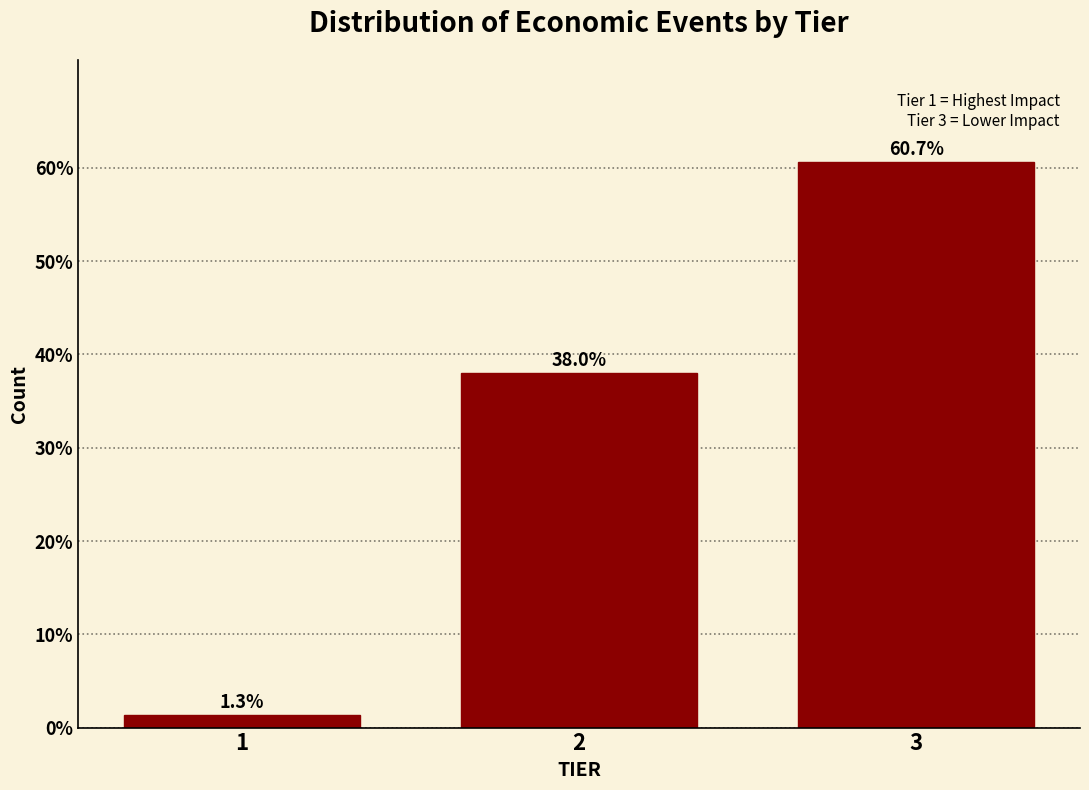

Reading left to right, extract all data points from this chart.

1.3	38.0	60.7